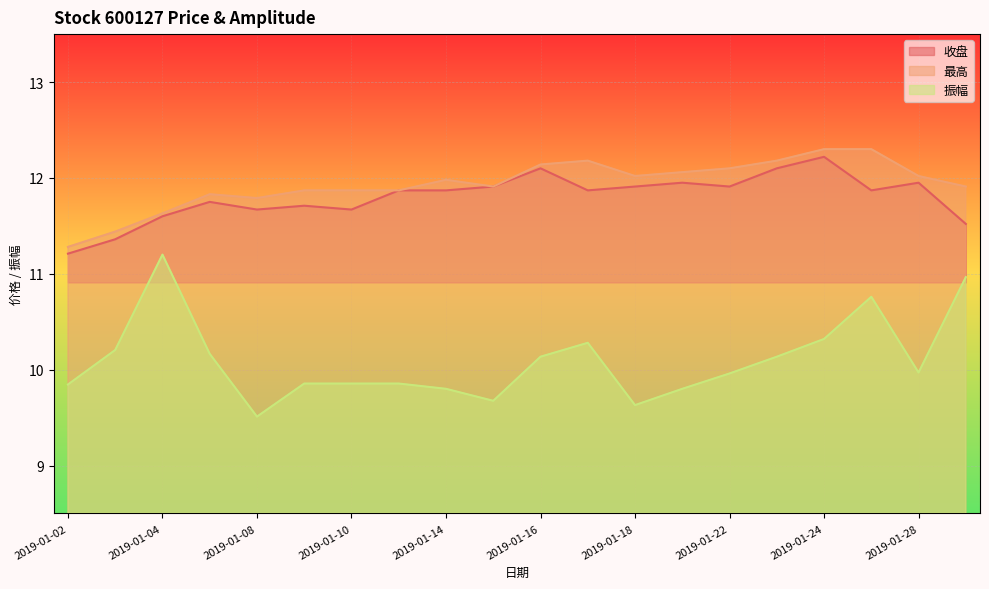

The 振幅 series shows 14.1 at 2019-01-18. True or false?

False